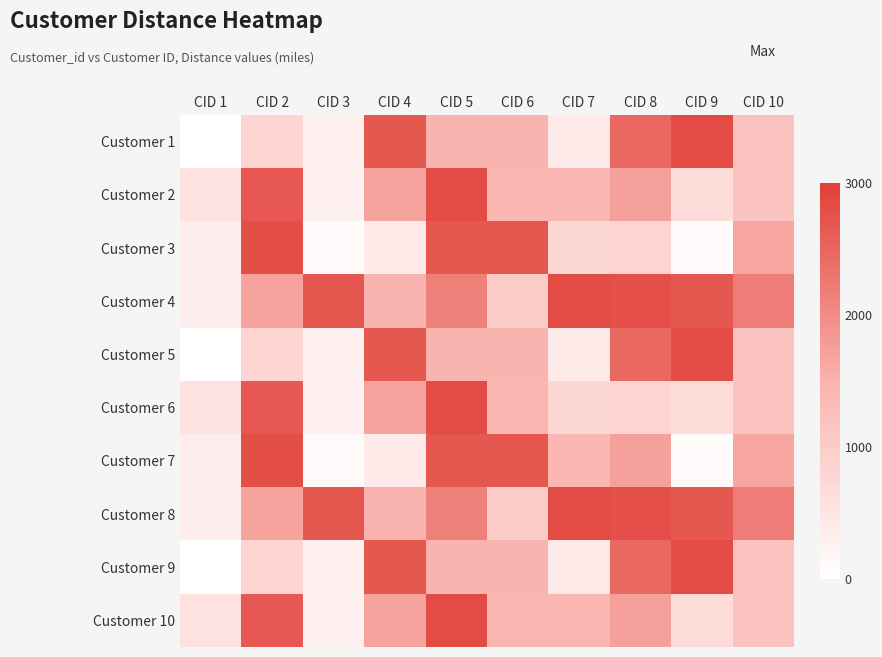

Reading right to left, list all the values displayed in this chart.

Customer 1: CID 10=1166.2	CID 9=2836.7	CID 8=2449.7	CID 7=402.0	CID 6=1464.5	CID 5=1457.2	CID 4=2677.2	CID 3=264.3	CID 2=814.3	CID 1=0.0
Customer 2: CID 10=1162.8	CID 9=695.4	CID 8=1724.3	CID 7=1397.0	CID 6=1397.0	CID 5=2833.2	CID 4=1702.8	CID 3=307.7	CID 2=2664.9	CID 1=557.1
Customer 3: CID 10=1658.3	CID 9=86.1	CID 8=816.5	CID 7=778.8	CID 6=2695.3	CID 5=2680.1	CID 4=403.3	CID 3=85.9	CID 2=2805.8	CID 1=329.7
Customer 4: CID 10=2188.6	CID 9=2678.2	CID 8=2777.1	CID 7=2833.2	CID 6=996.8	CID 5=2144.8	CID 4=1479.3	CID 3=2677.8	CID 2=1689.7	CID 1=317.3
Customer 5: CID 10=1166.2	CID 9=2836.7	CID 8=2449.7	CID 7=402.0	CID 6=1464.5	CID 5=1457.2	CID 4=2677.2	CID 3=264.3	CID 2=814.3	CID 1=0.0
Customer 6: CID 10=1162.8	CID 9=695.4	CID 8=816.5	CID 7=778.8	CID 6=1397.0	CID 5=2833.2	CID 4=1702.8	CID 3=307.7	CID 2=2664.9	CID 1=557.1
Customer 7: CID 10=1658.3	CID 9=86.1	CID 8=1724.3	CID 7=1397.0	CID 6=2695.3	CID 5=2680.1	CID 4=403.3	CID 3=85.9	CID 2=2805.8	CID 1=329.7
Customer 8: CID 10=2188.6	CID 9=2678.2	CID 8=2777.1	CID 7=2833.2	CID 6=996.8	CID 5=2144.8	CID 4=1479.3	CID 3=2677.8	CID 2=1689.7	CID 1=317.3
Customer 9: CID 10=1166.2	CID 9=2836.7	CID 8=2449.7	CID 7=402.0	CID 6=1464.5	CID 5=1457.2	CID 4=2677.2	CID 3=264.3	CID 2=814.3	CID 1=0.0
Customer 10: CID 10=1162.8	CID 9=695.4	CID 8=1724.3	CID 7=1397.0	CID 6=1397.0	CID 5=2833.2	CID 4=1702.8	CID 3=307.7	CID 2=2664.9	CID 1=557.1